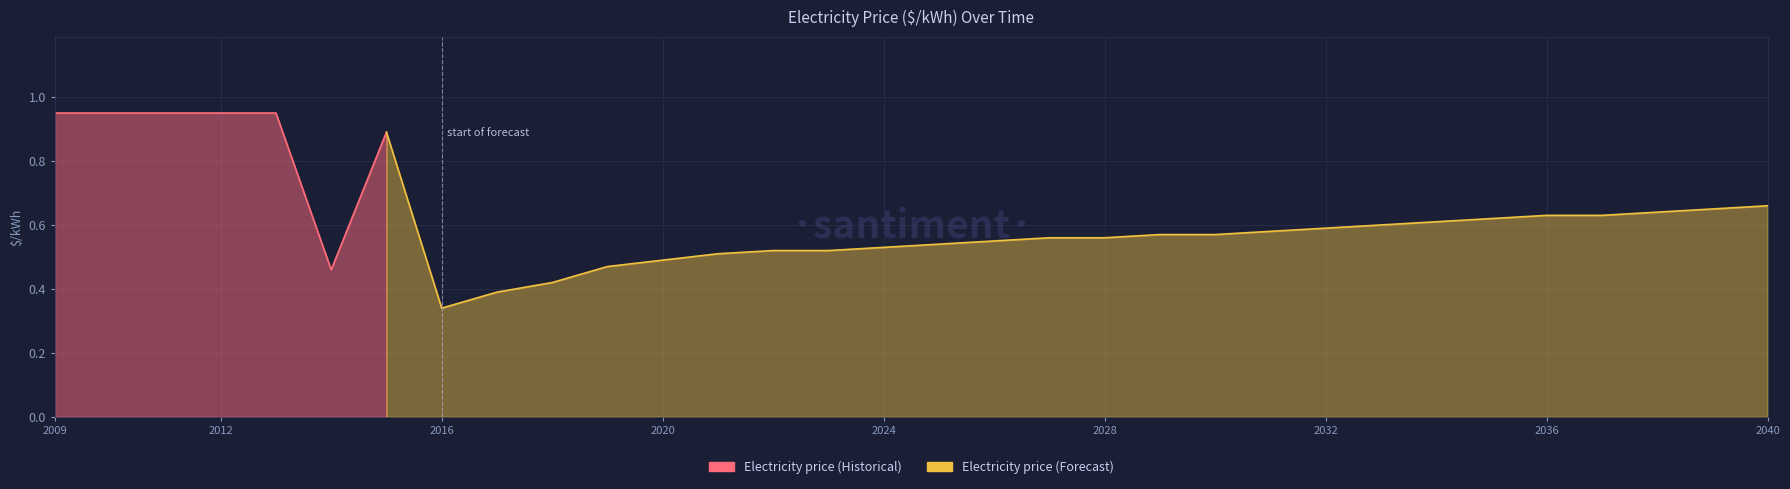

Which category has the lowest value across all series?

2016